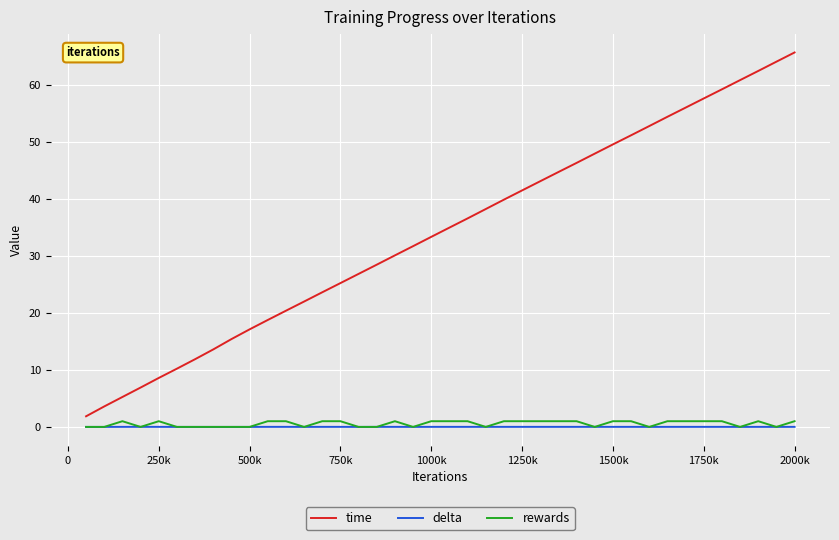

Is this an area chart (filled region under the line)?

No